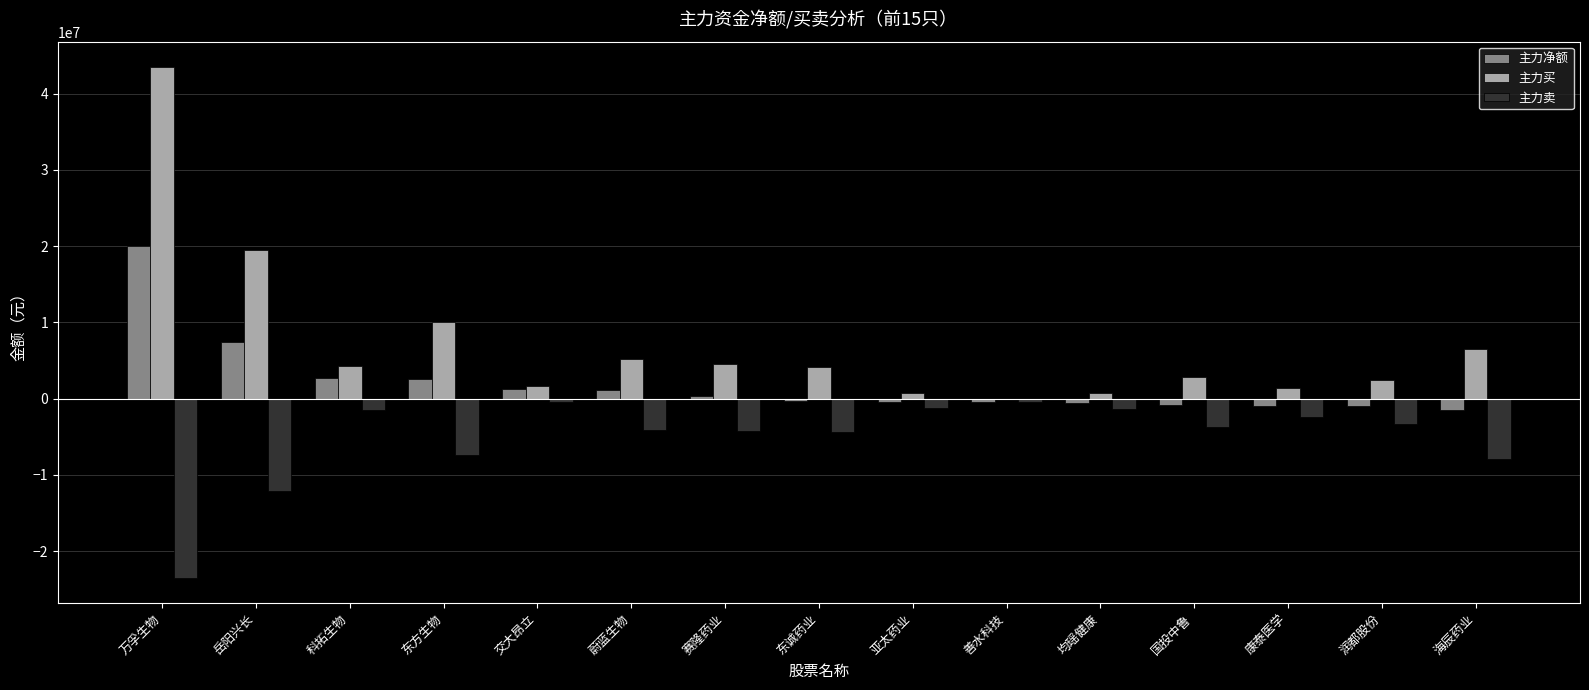

Which category has the highest value in the 主力净额 series?

万孚生物